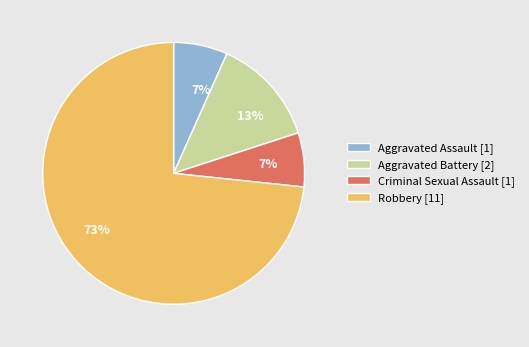

True or false: Aggravated Assault accounts for 13% of the total.

False